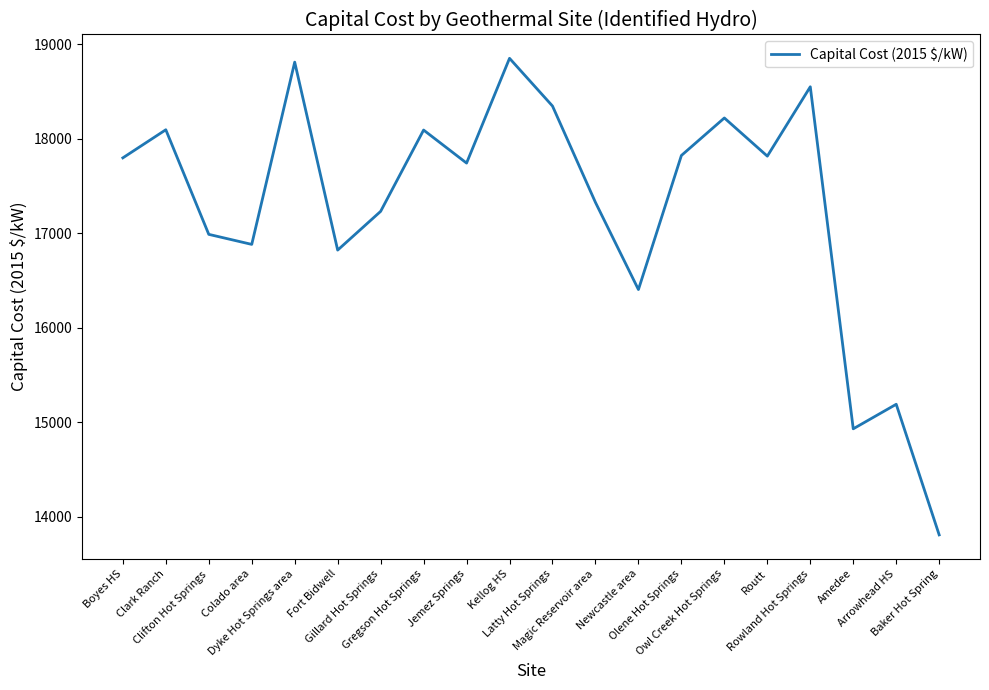

How many lines are shown in the chart?

1